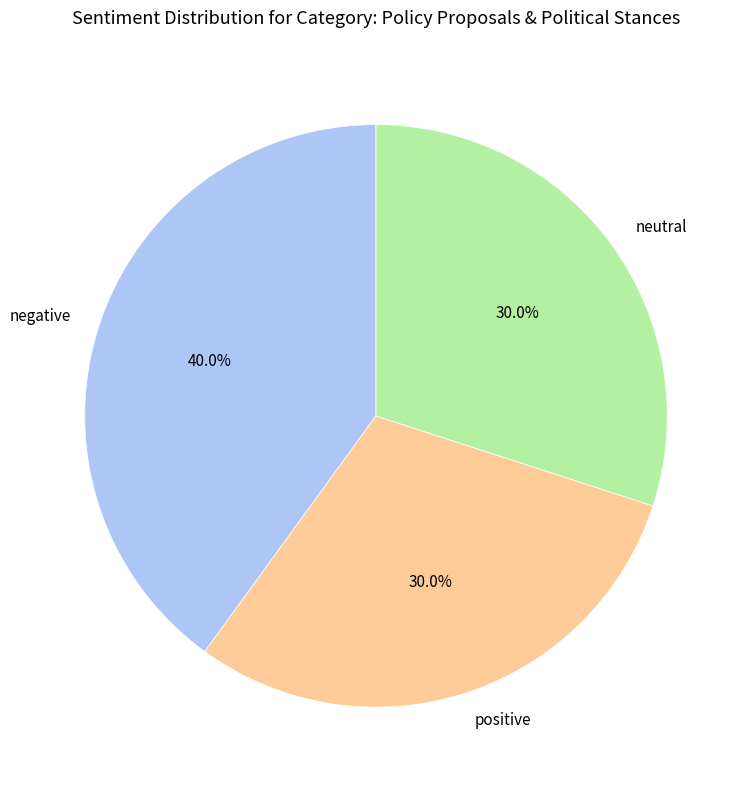

Approximately how many times larger is the value at positive compared to negative?

0.8